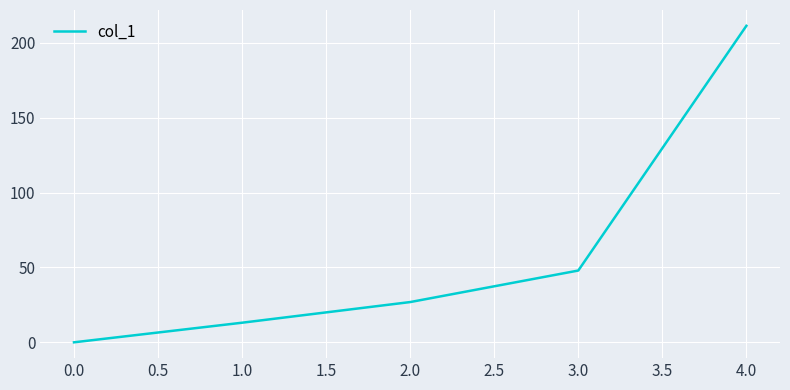

What is the greatest value displayed?

211.4